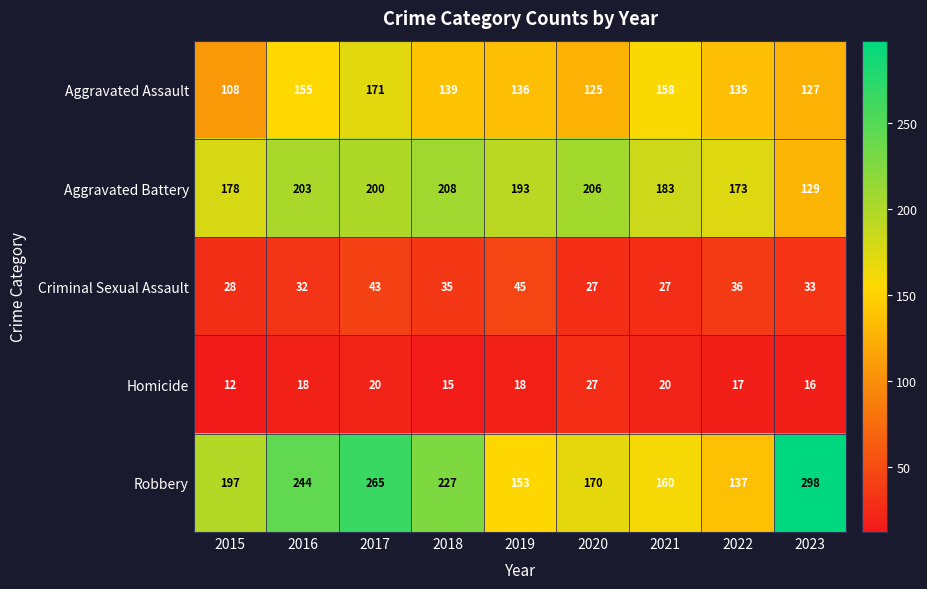

Count the number of categories in the chart.

9